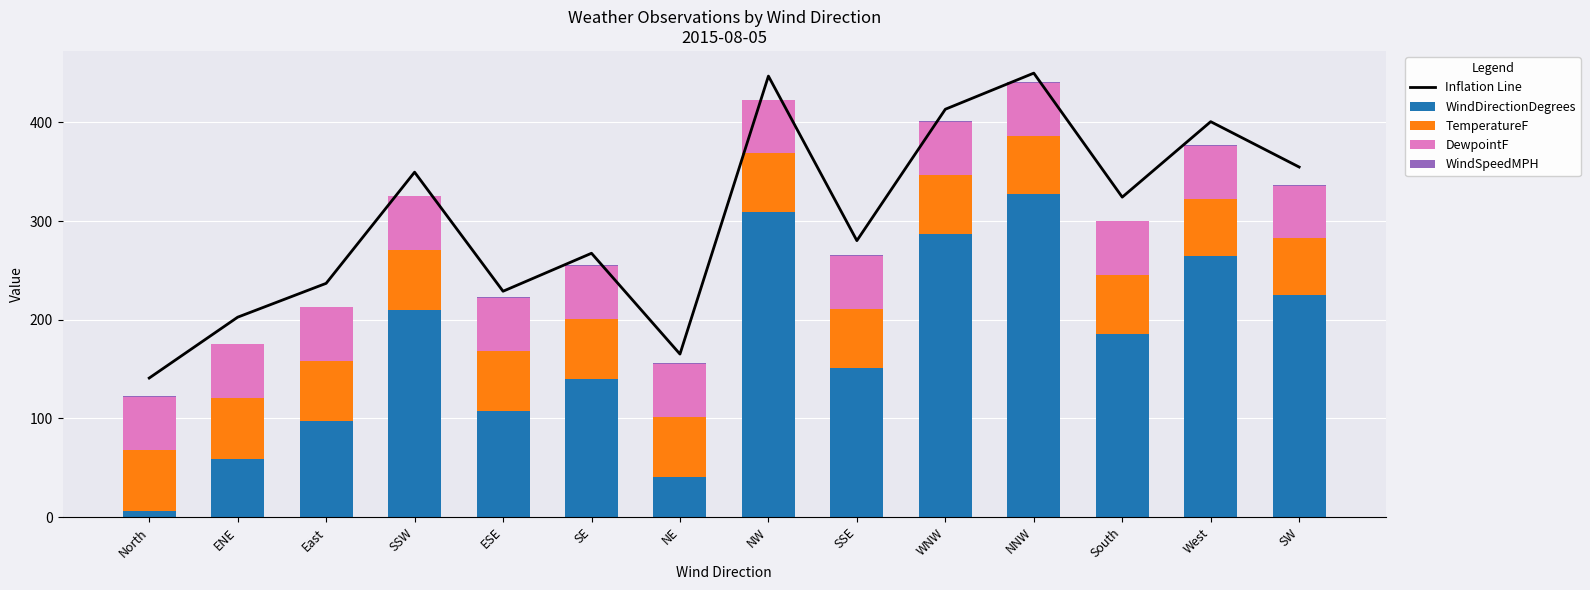

Reading left to right, transcribe all the data shown in this chart.

Inflation Line: 140.9	202.6	236.9	349.6	228.9	267.4	165.2	447.0	280.2	413.4	450.0	324.3	400.8	354.8
WindDirectionDegrees: 6.0	59.0	97.0	210.0	107.0	140.0	41.0	309.0	151.0	287.0	327.0	186.0	265.0	225.0
TemperatureF: 61.5	61.5	61.3	61.1	60.9	60.6	60.4	60.0	59.9	59.5	59.0	59.7	57.9	57.7
DewpointF: 54.5	54.5	54.2	54.1	54.1	54.0	54.2	53.8	53.8	54.2	54.2	54.0	53.6	53.3
WindSpeedMPH: 0.9	0.6	0.4	0.4	0.9	0.8	0.6	0.2	0.5	0.7	0.8	0.6	0.3	0.8